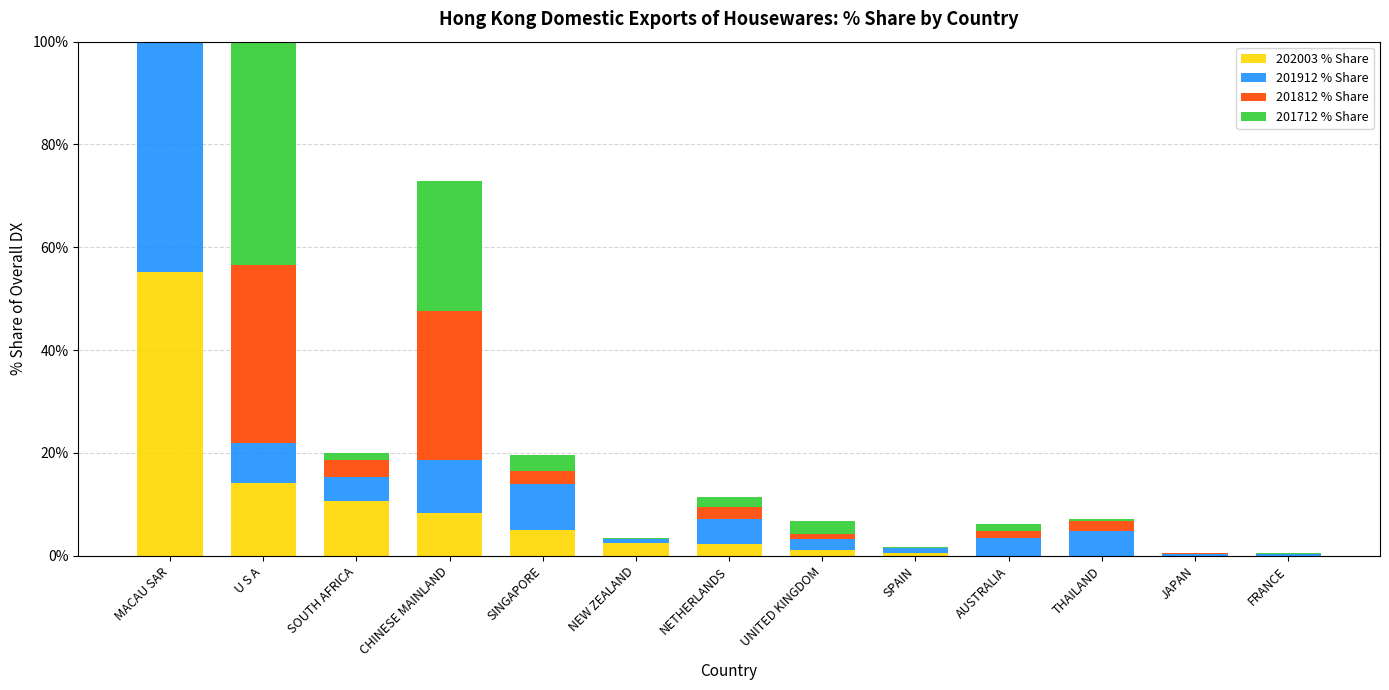

Which label corresponds to the smallest value in the chart?

AUSTRALIA